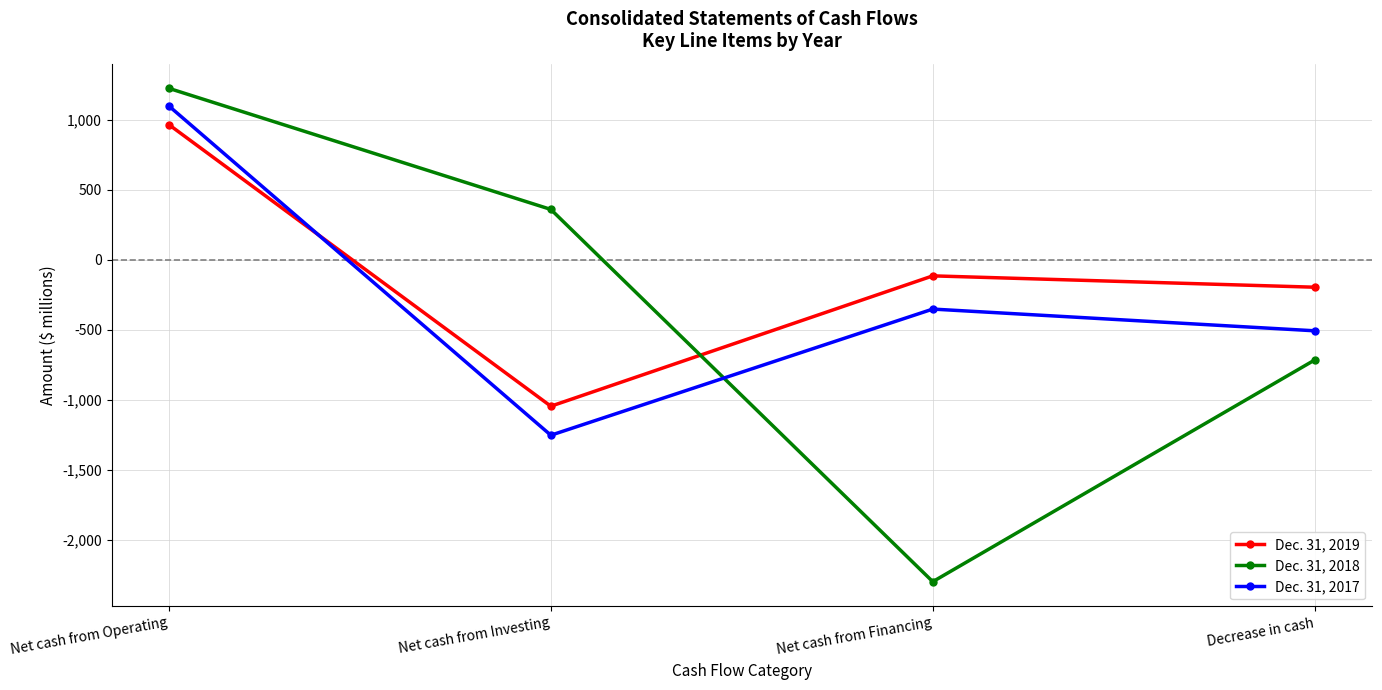

What is the difference between the maximum and minimum values in the Dec. 31, 2018 series?

3520